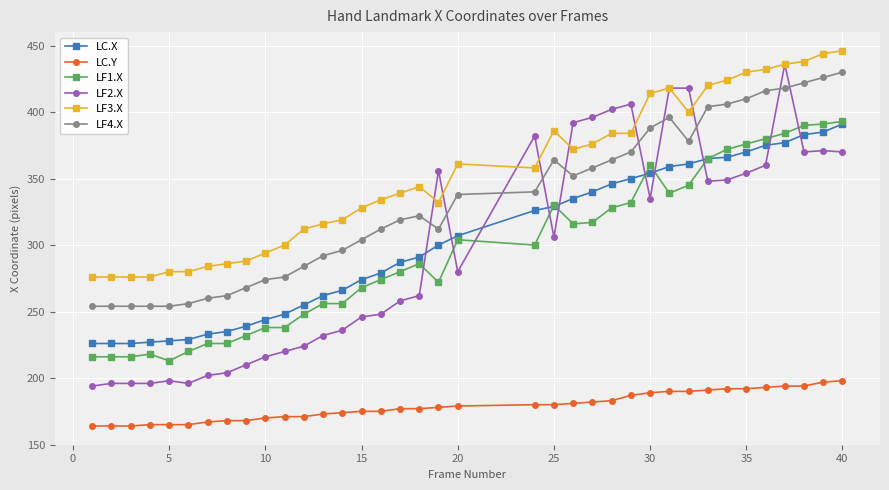

What is the maximum value shown in the chart?

446